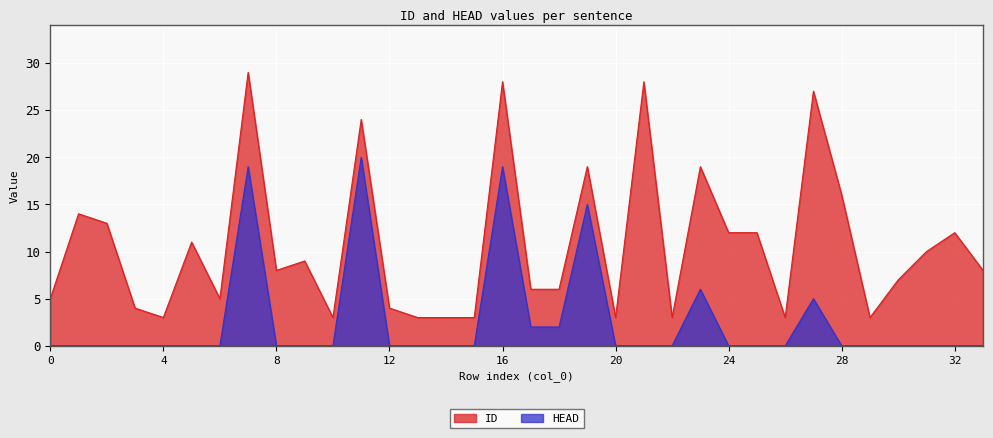

Reading right to left, what are all the values shown in this chart?

ID: 33=8	32=12	31=10	30=7	29=3	28=16	27=27	26=3	25=12	24=12	23=19	22=3	21=28	20=3	19=19	18=6	17=6	16=28	15=3	14=3	13=3	12=4	11=24	10=3	9=9	8=8	7=29	6=5	5=11	4=3	3=4	2=13	1=14	0=5
HEAD: 33=0	32=0	31=0	30=0	29=0	28=0	27=5	26=0	25=0	24=0	23=6	22=0	21=0	20=0	19=15	18=2	17=2	16=19	15=0	14=0	13=0	12=0	11=20	10=0	9=0	8=0	7=19	6=0	5=0	4=0	3=0	2=0	1=0	0=0